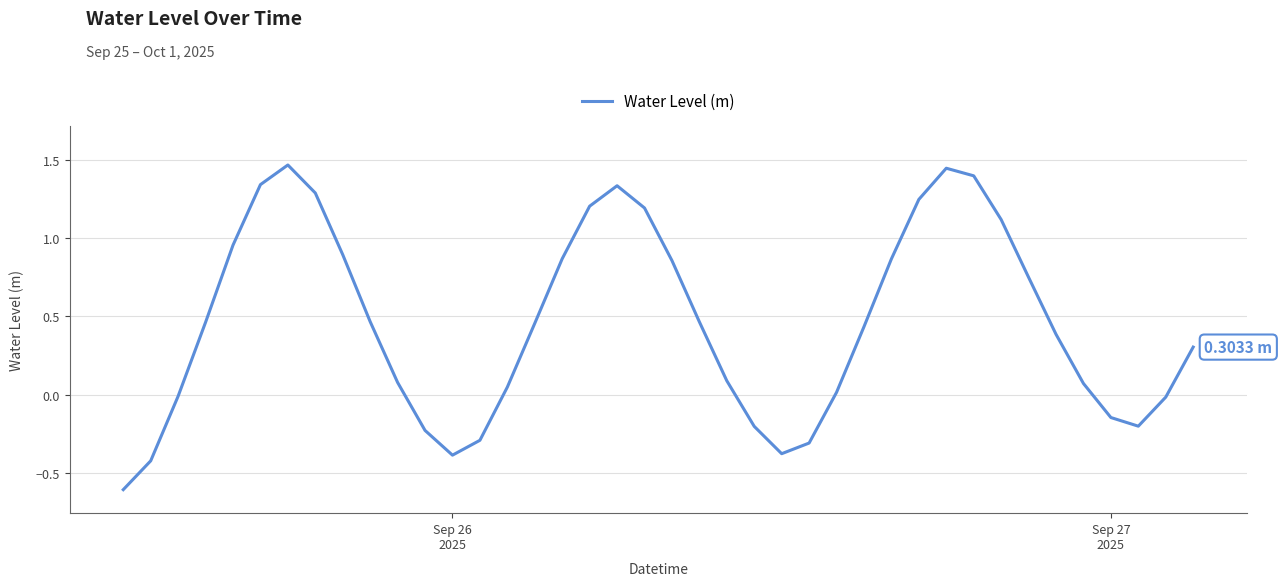

How many interior local valleys (lower than both neighbors) does the data have?

3